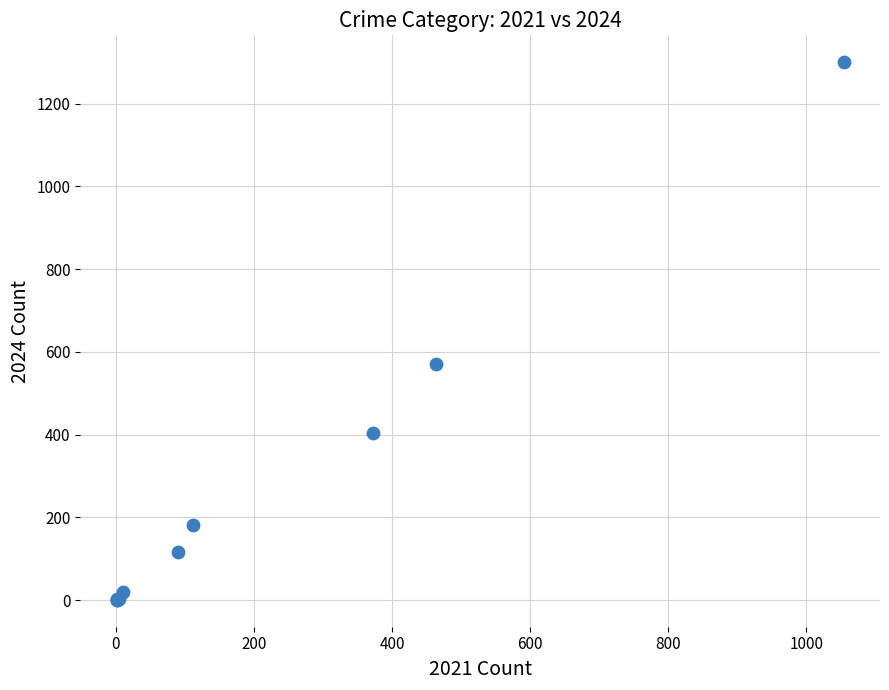

What Y value in the scatter plot is closest to 650?

570